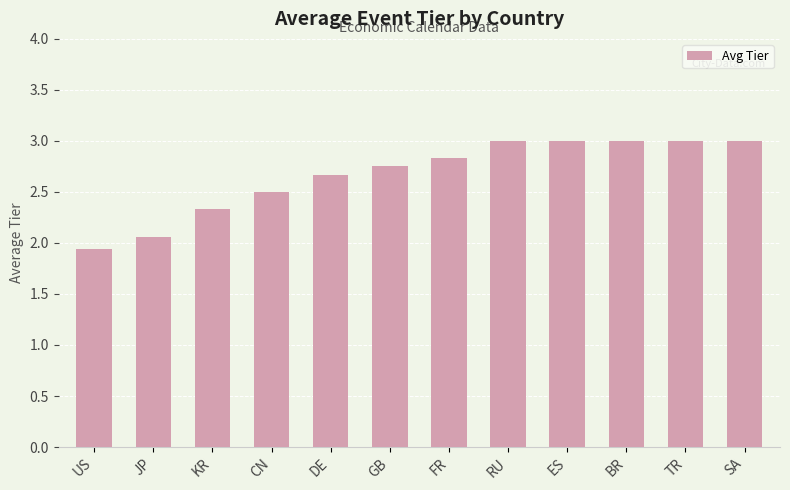

At which category does the chart reach its minimum across all series?

US